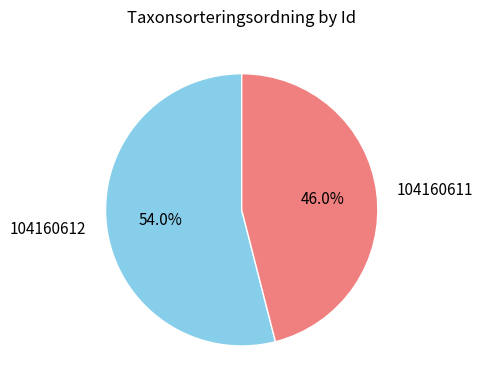

True or false: 104160612 accounts for 44% of the total.

False